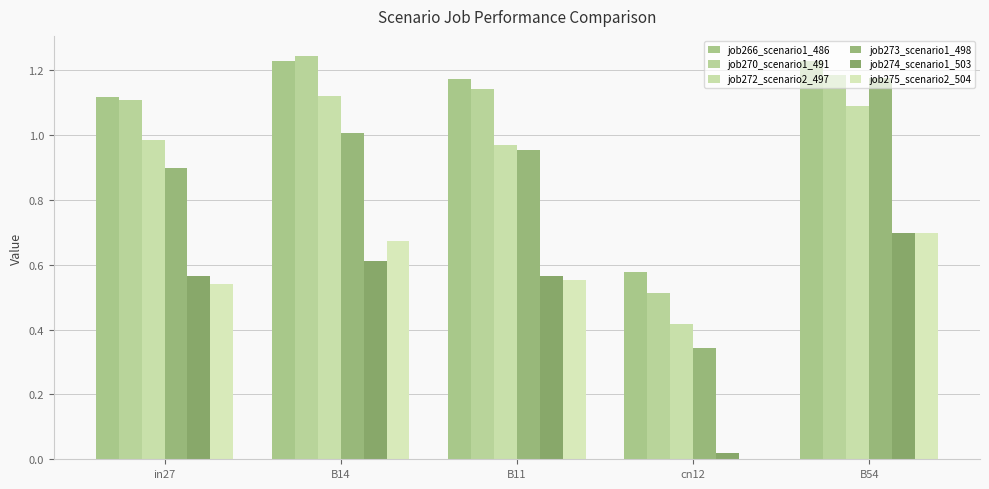

What is the difference between the highest and lowest values at in27?

0.6